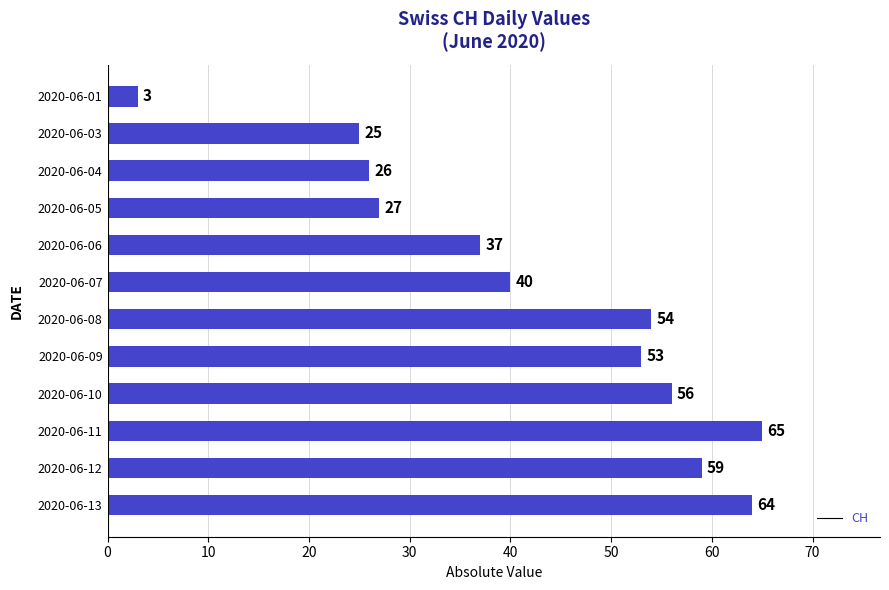

Rank the categories by value from highest to lowest.

2020-06-11, 2020-06-13, 2020-06-12, 2020-06-10, 2020-06-08, 2020-06-09, 2020-06-07, 2020-06-06, 2020-06-05, 2020-06-04, 2020-06-03, 2020-06-01